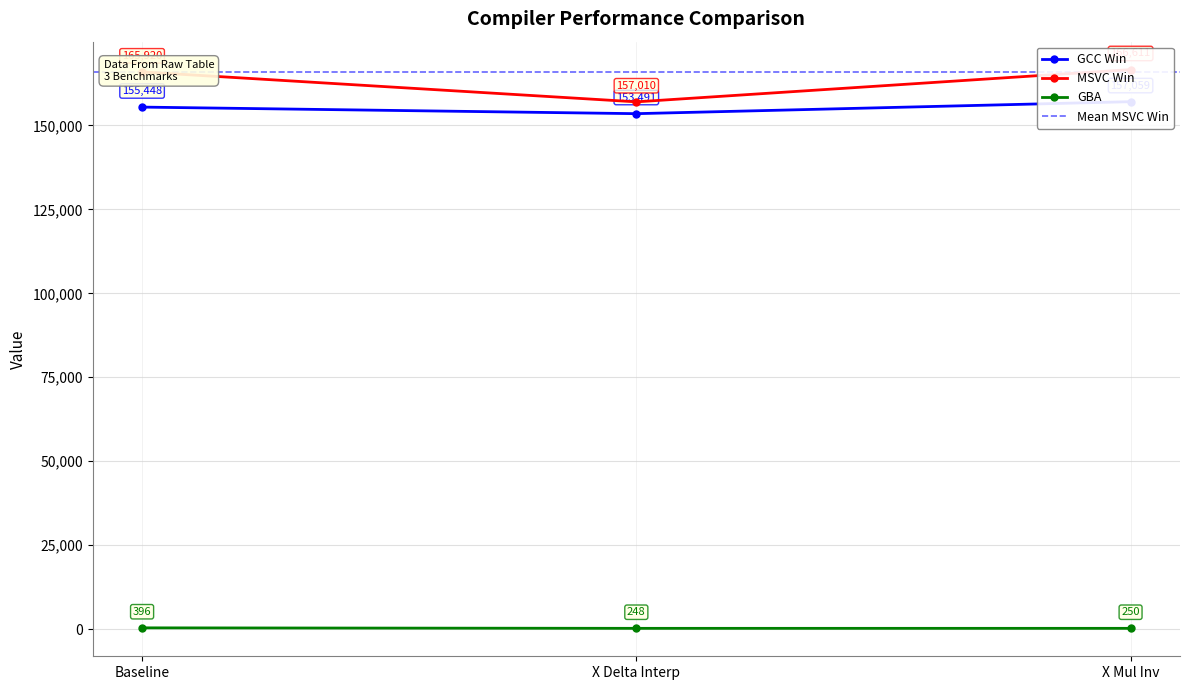

What is the label of the 1st point from the left?

Baseline